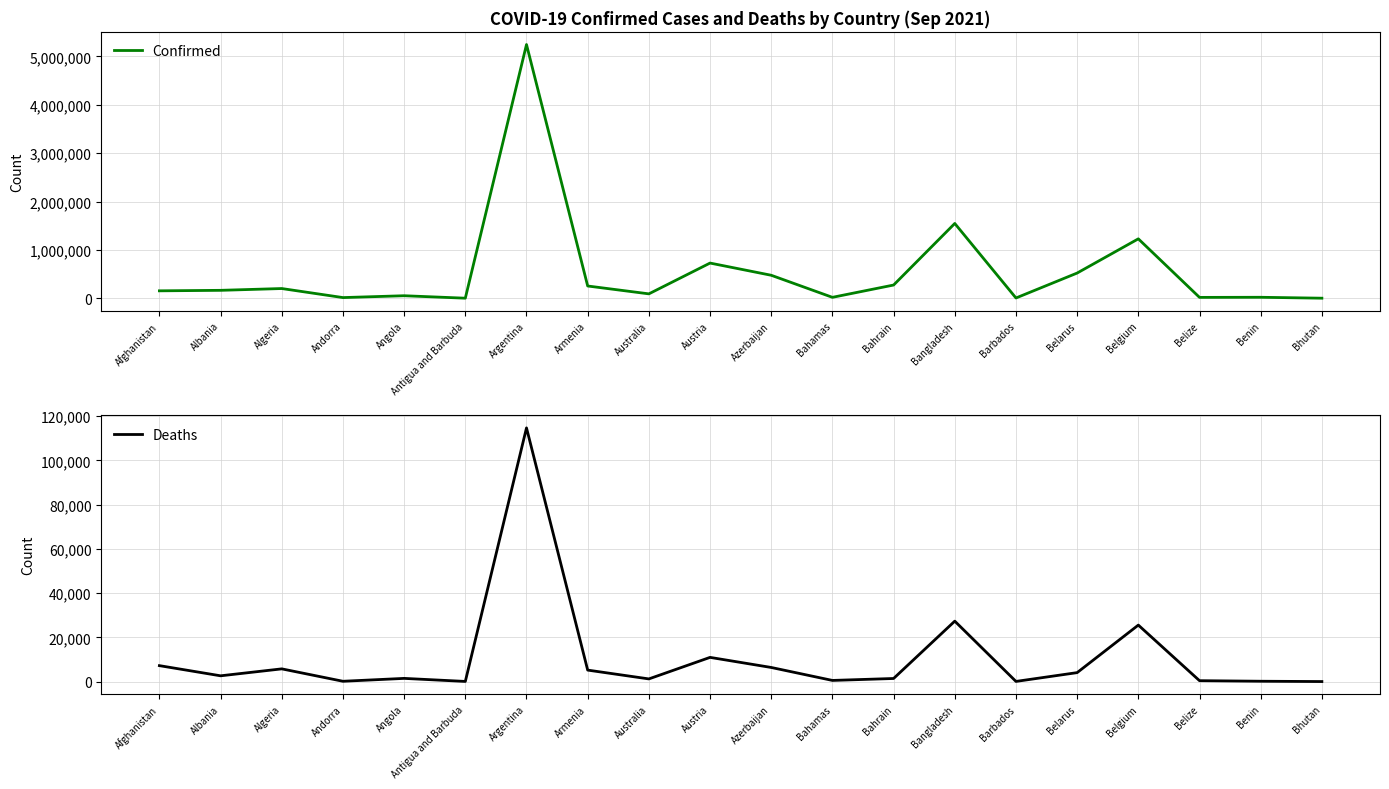

The Confirmed series shows 6904 at Barbados. True or false?

True